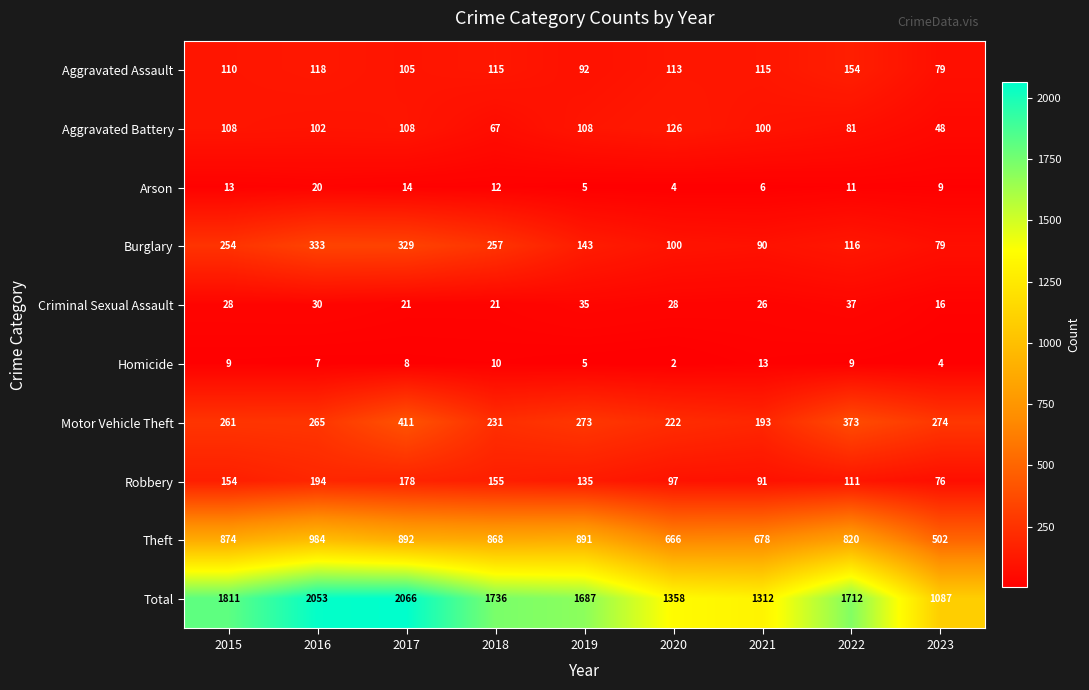

Which series has the largest total across all categories?

Total